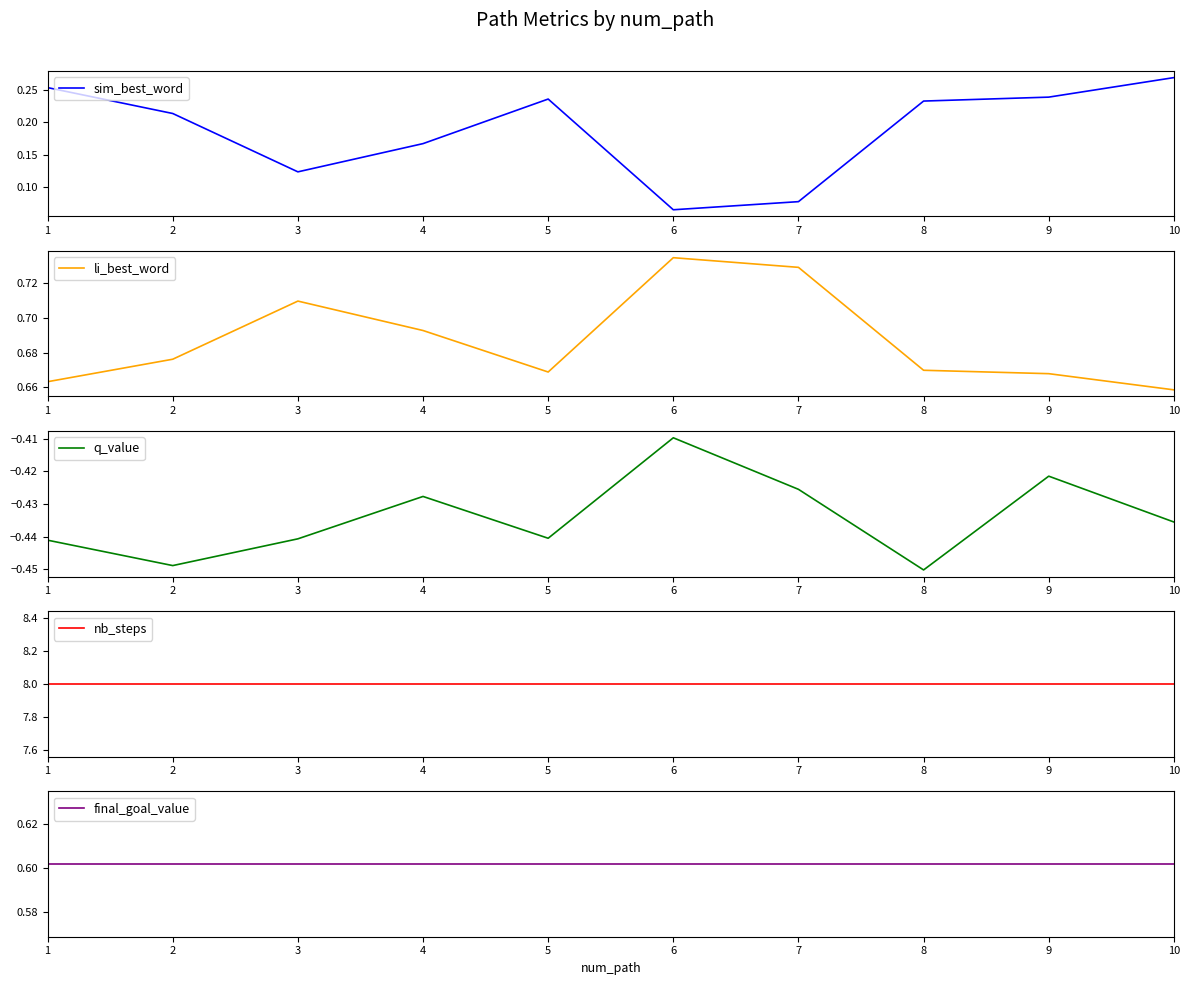

Where is the first local minimum for q_value?

2